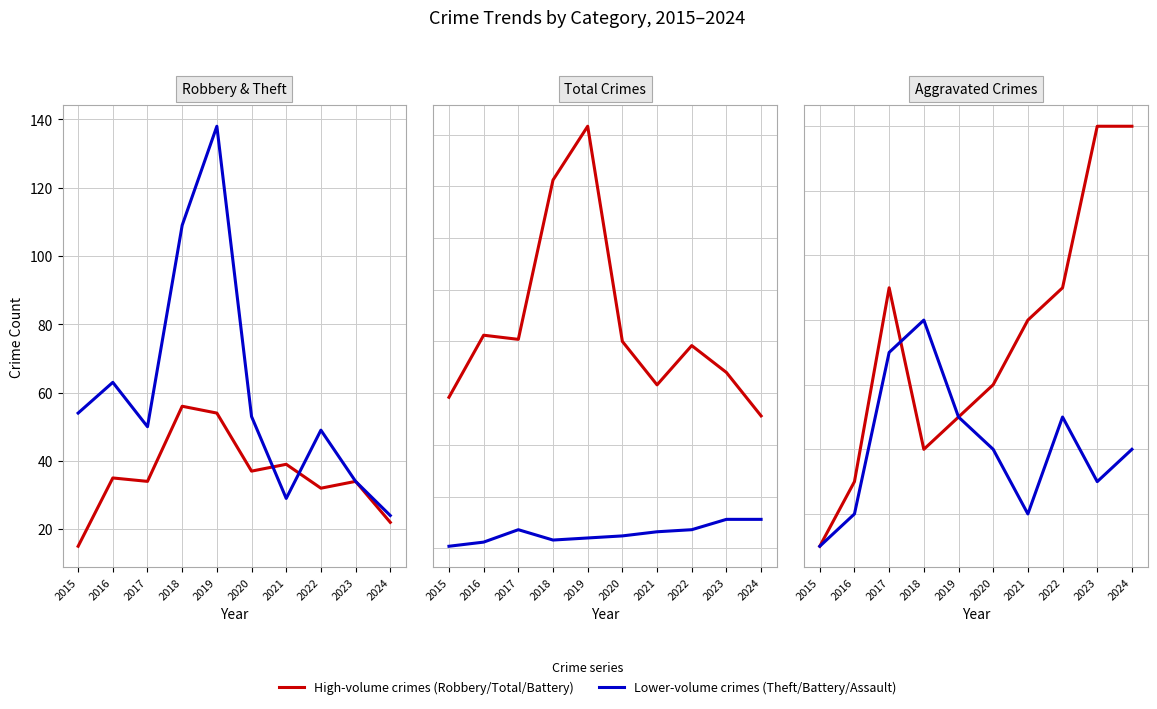

Does the chart display data point markers on the line(s)?

No